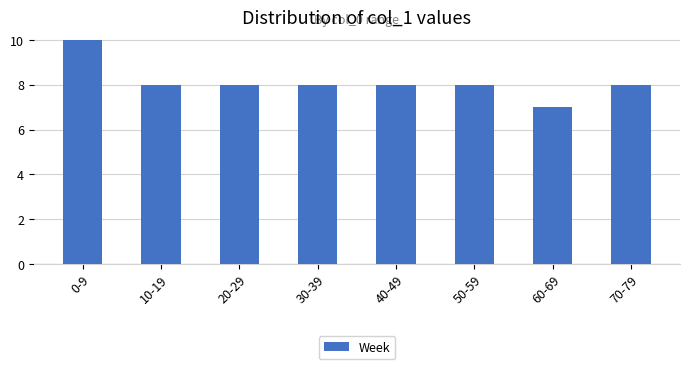

What is the approximate value at 10-19?

8